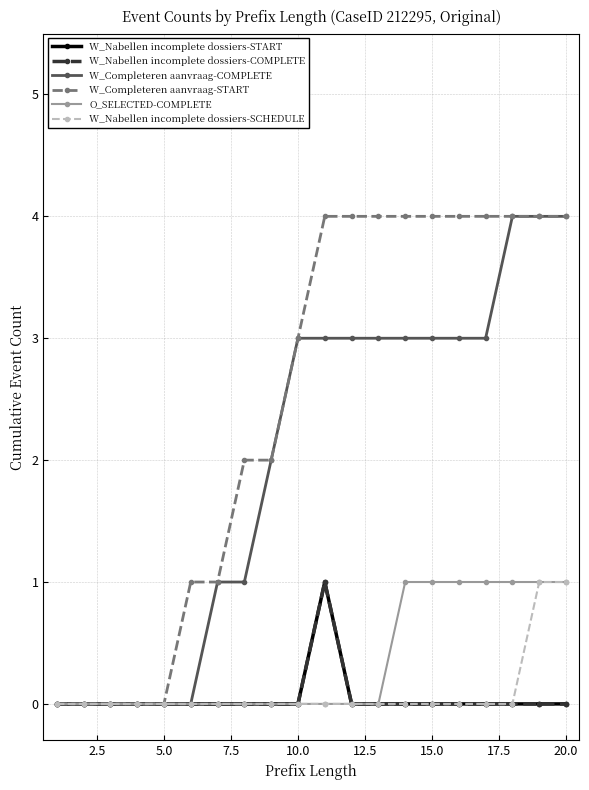

Does the chart have visible grid lines?

Yes